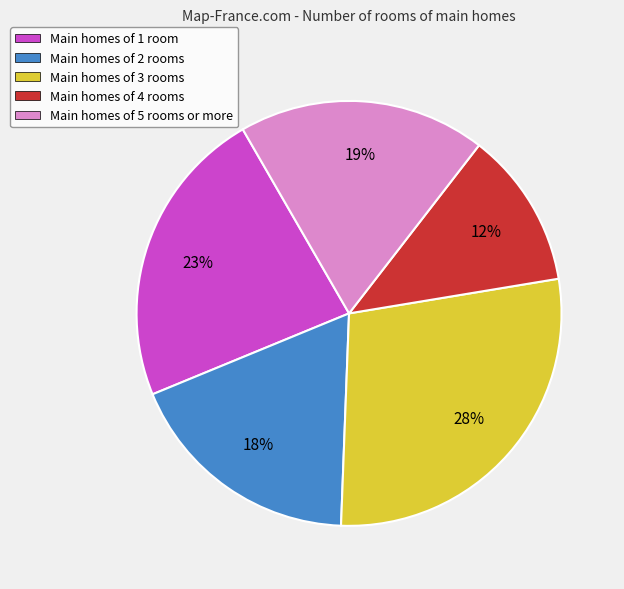

Do Main homes of 4 rooms and Main homes of 2 rooms together represent more than half of the pie?

No